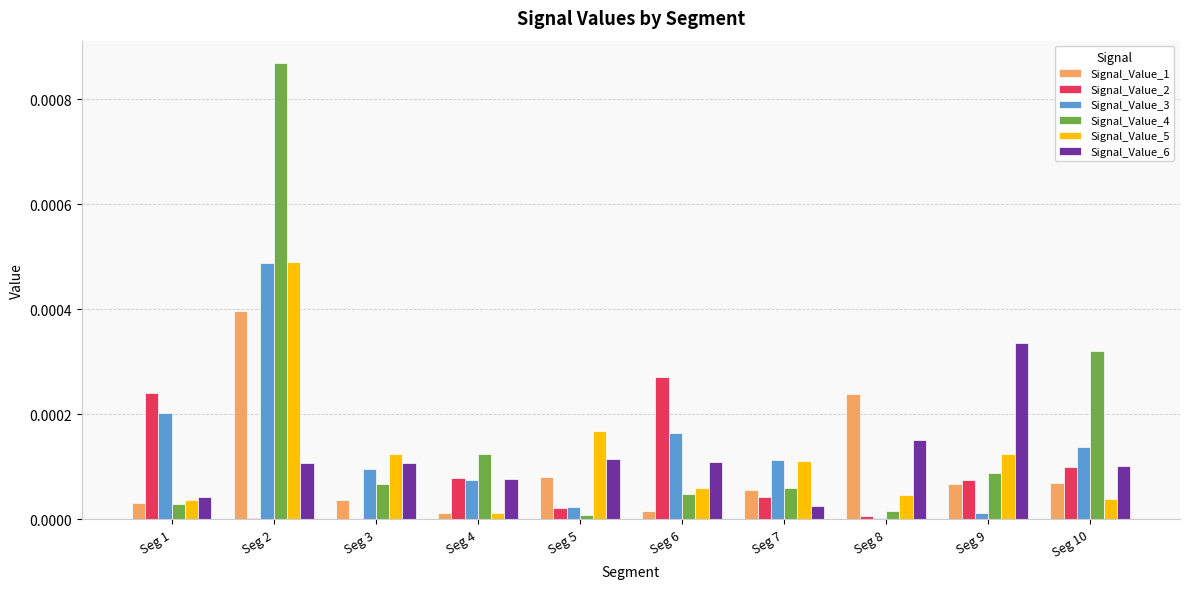

Which label corresponds to the largest value in the chart?

Seg 2